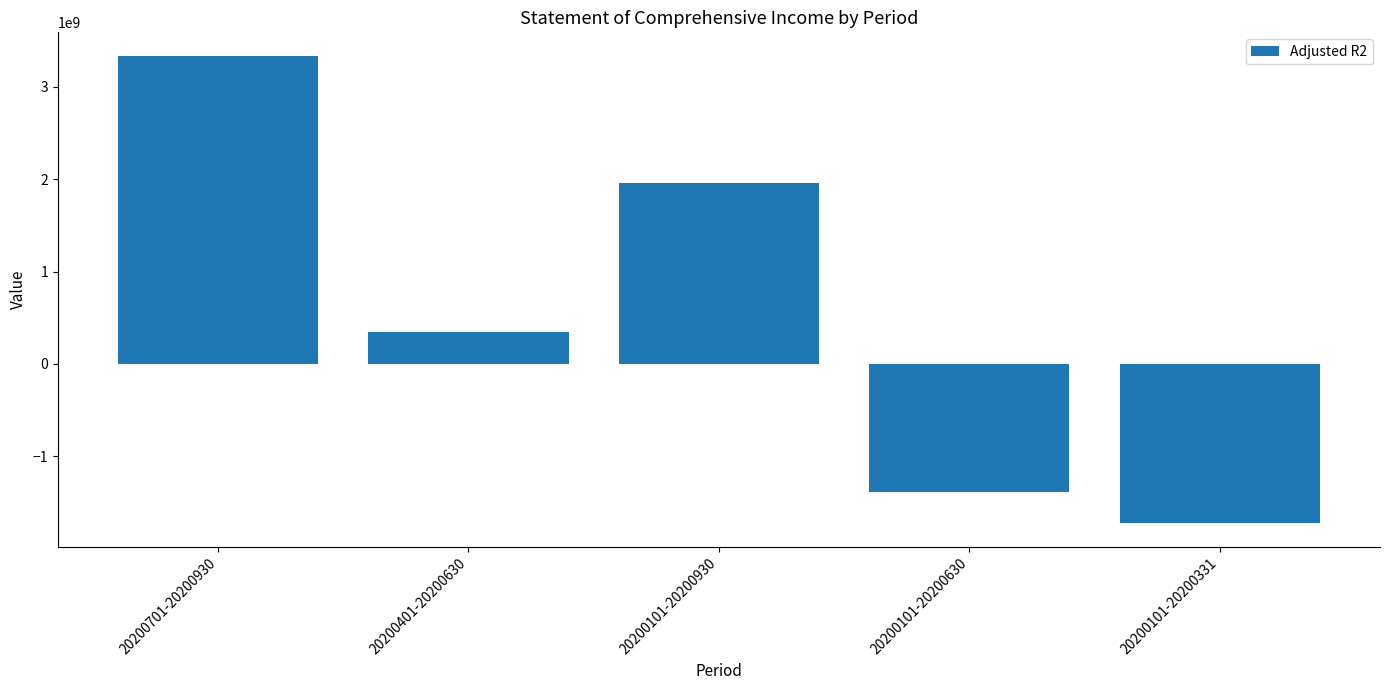

What is the difference between the second highest and minimum values?

3684131140